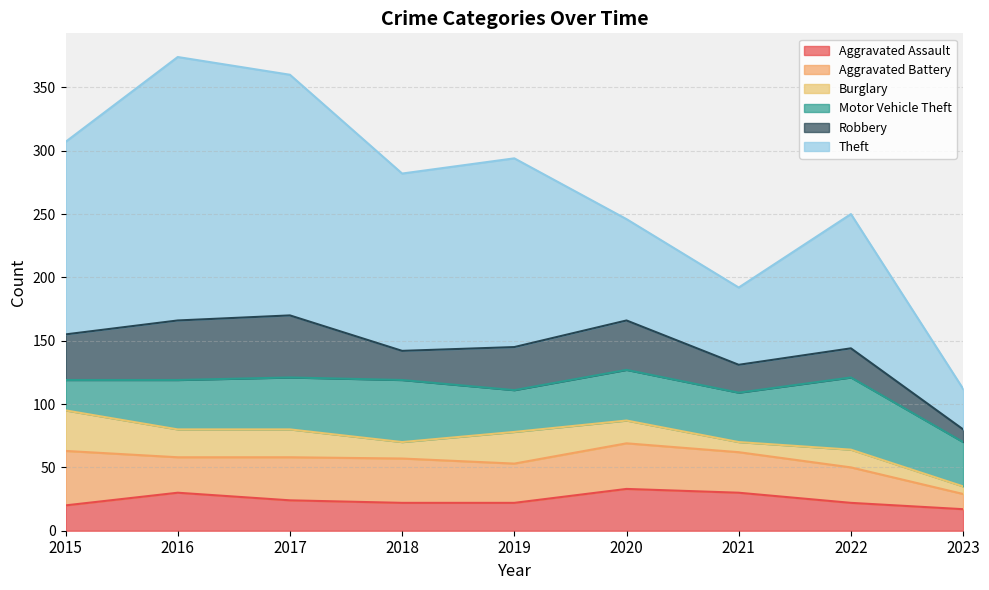

What is the approximate value of Burglary at 2023, to the nearest 5?

5